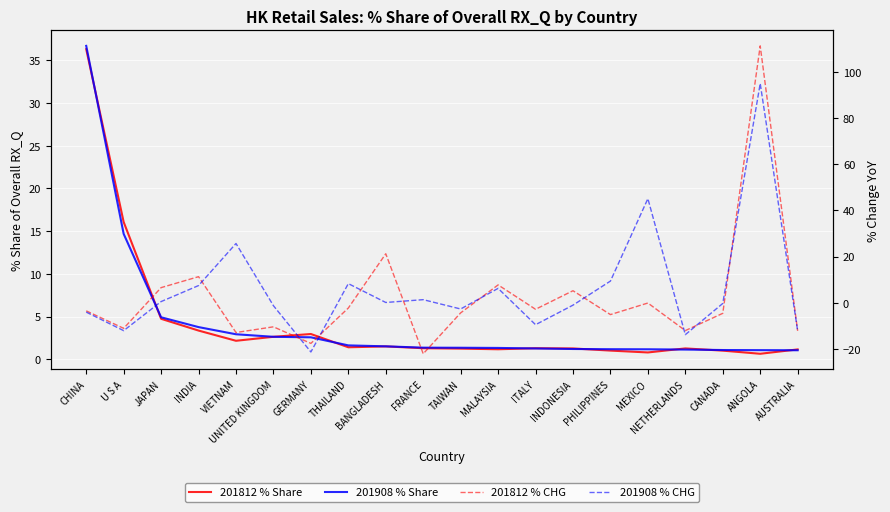

What is the maximum value for 201812_% CHG?

111.2